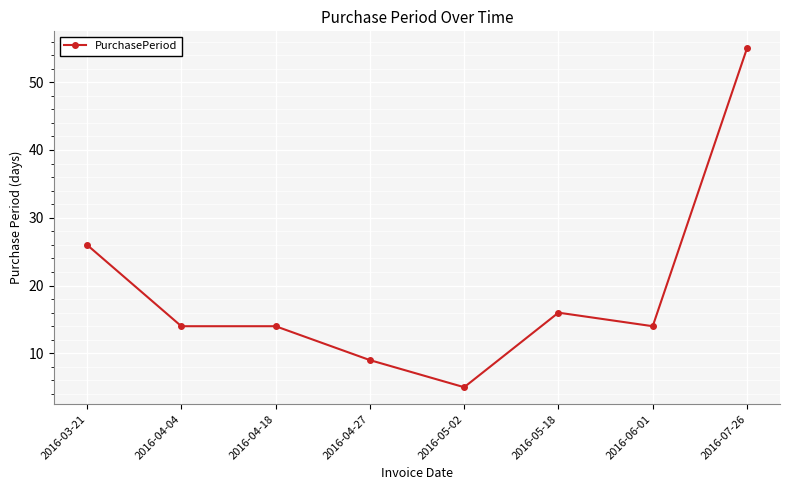

What is the change in value from 2016-05-02 to 2016-06-01?

+9